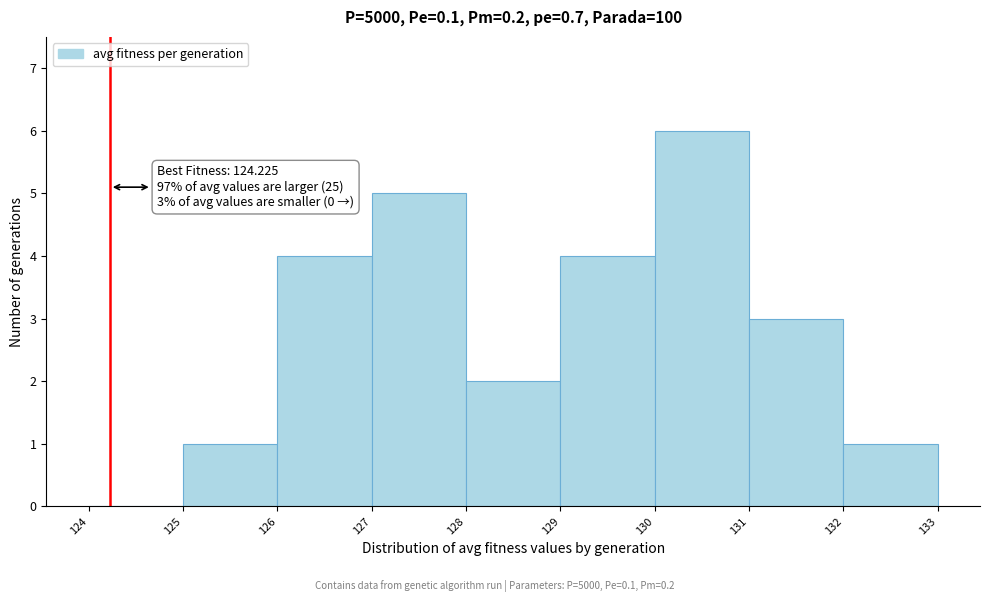

Which range on the x-axis has the tallest bar?

130 to 131